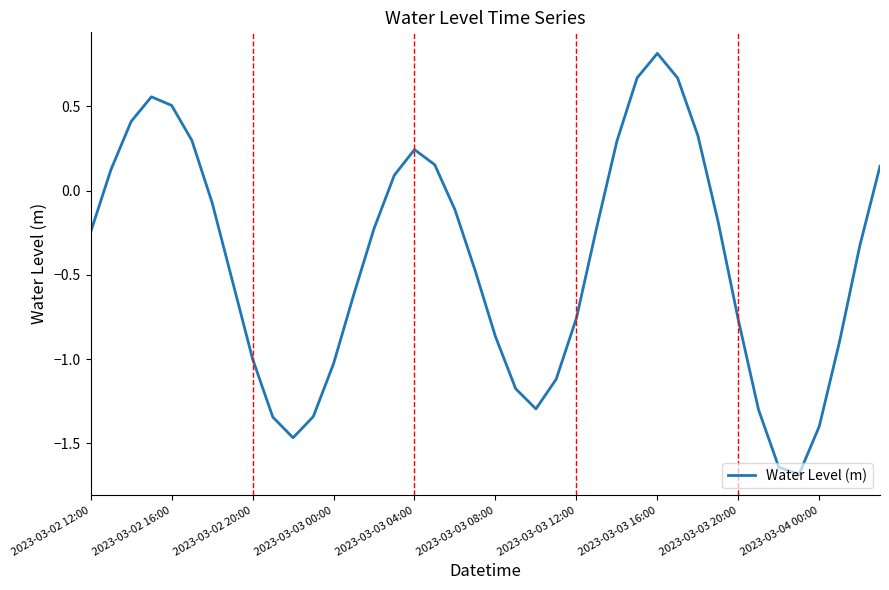

What is the smallest value displayed?

-1.7